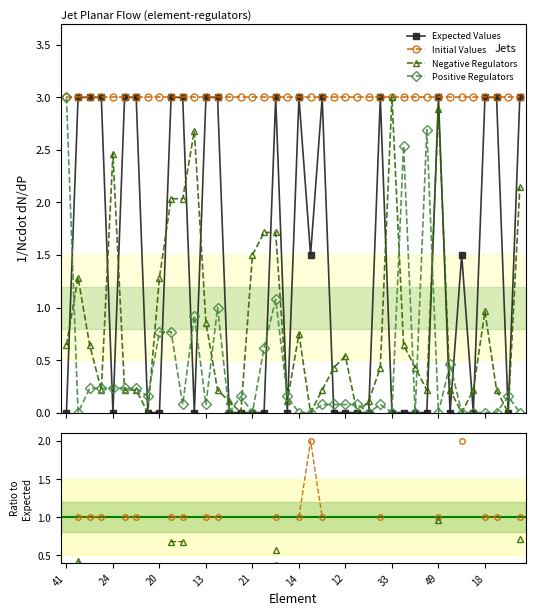

Which series has the widest spread of values?

Expected Values